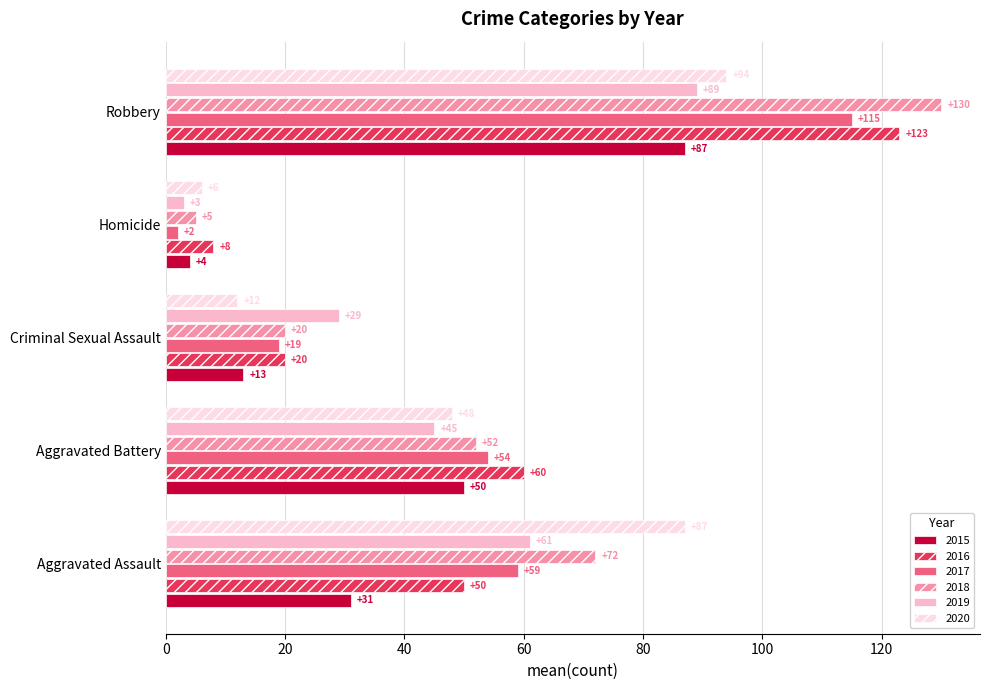

True or false: 2019 has a value of 96 at Aggravated Assault.

False